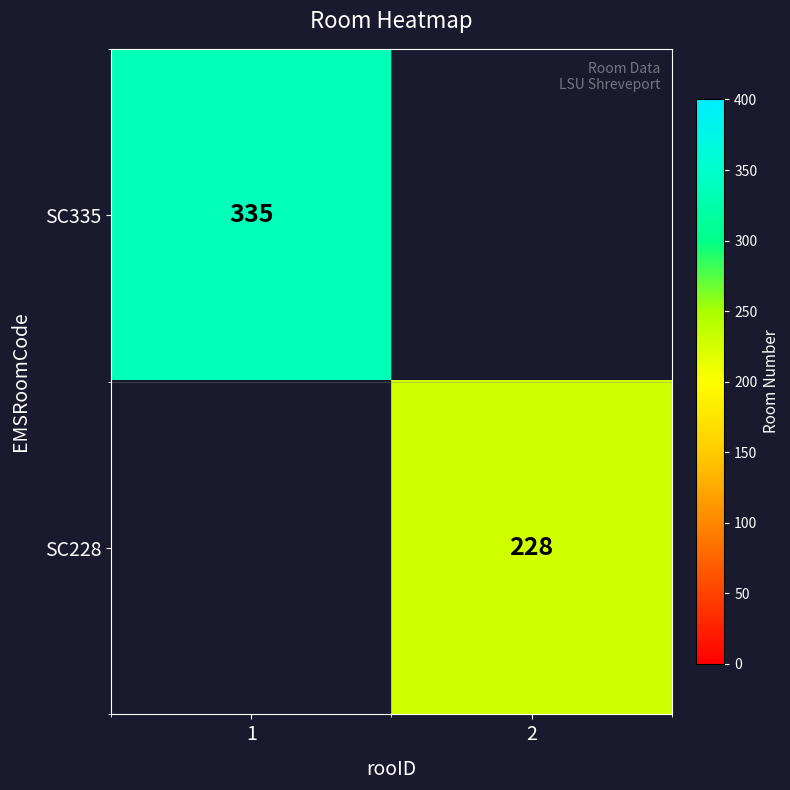

The value of SC228 at 2 is 228. True or false?

True